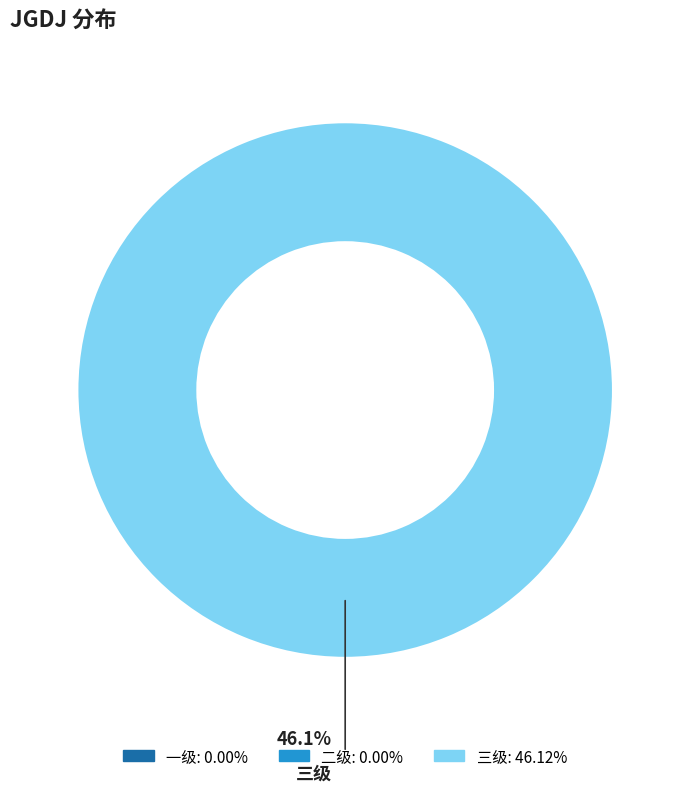

The 三级 slice represents 99% of the pie. True or false?

False